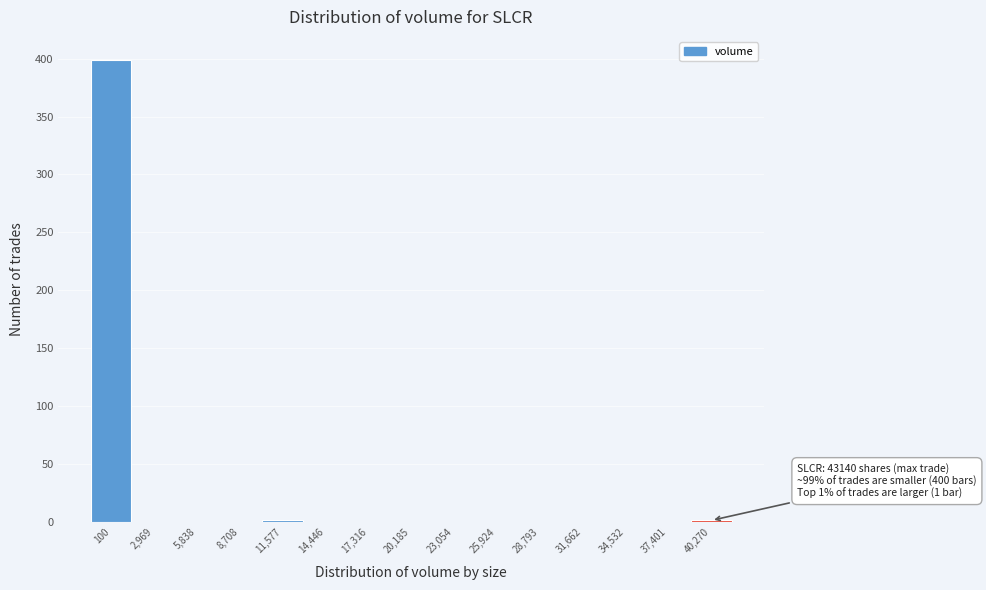

What is the maximum value shown in the chart?

399